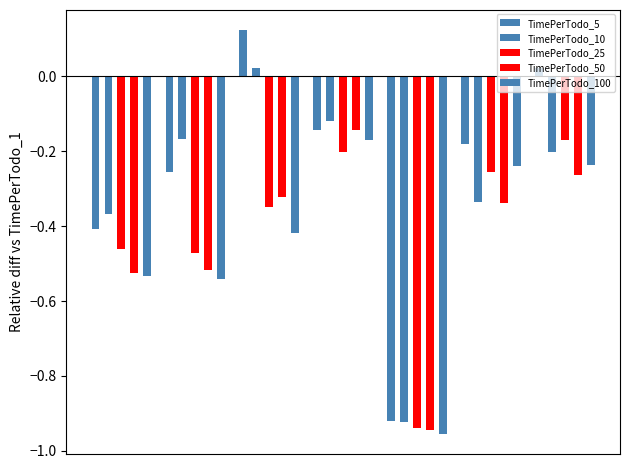

How many data points in TimePerTodo_5 are above 0?

2